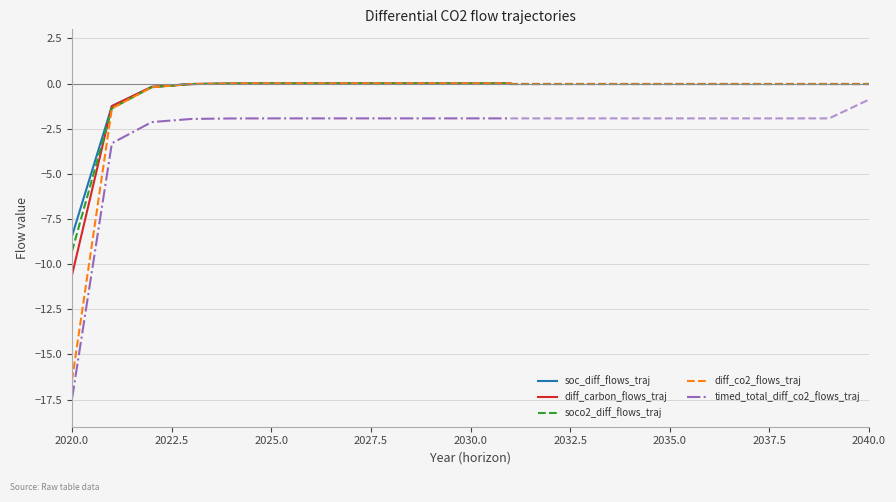

How many lines are shown in the chart?

5